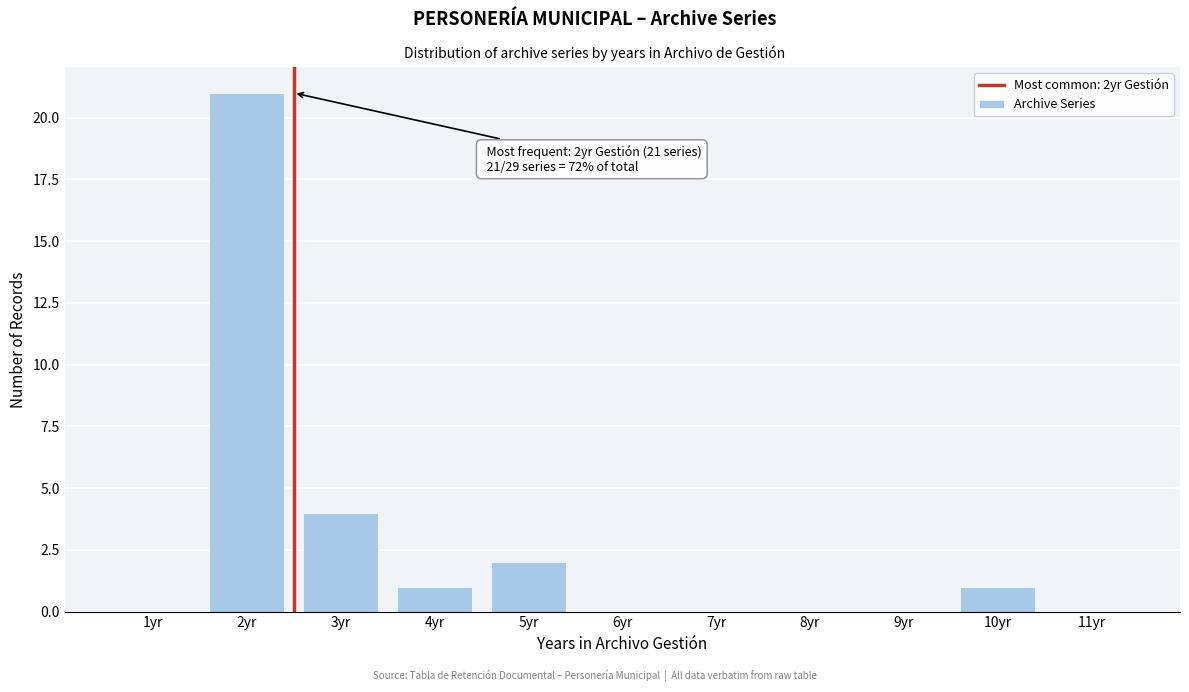

Reading left to right, what are all the values shown in this chart?

1yr=0	2yr=21	3yr=4	4yr=1	5yr=2	6yr=0	7yr=0	8yr=0	9yr=0	10yr=1	11yr=0